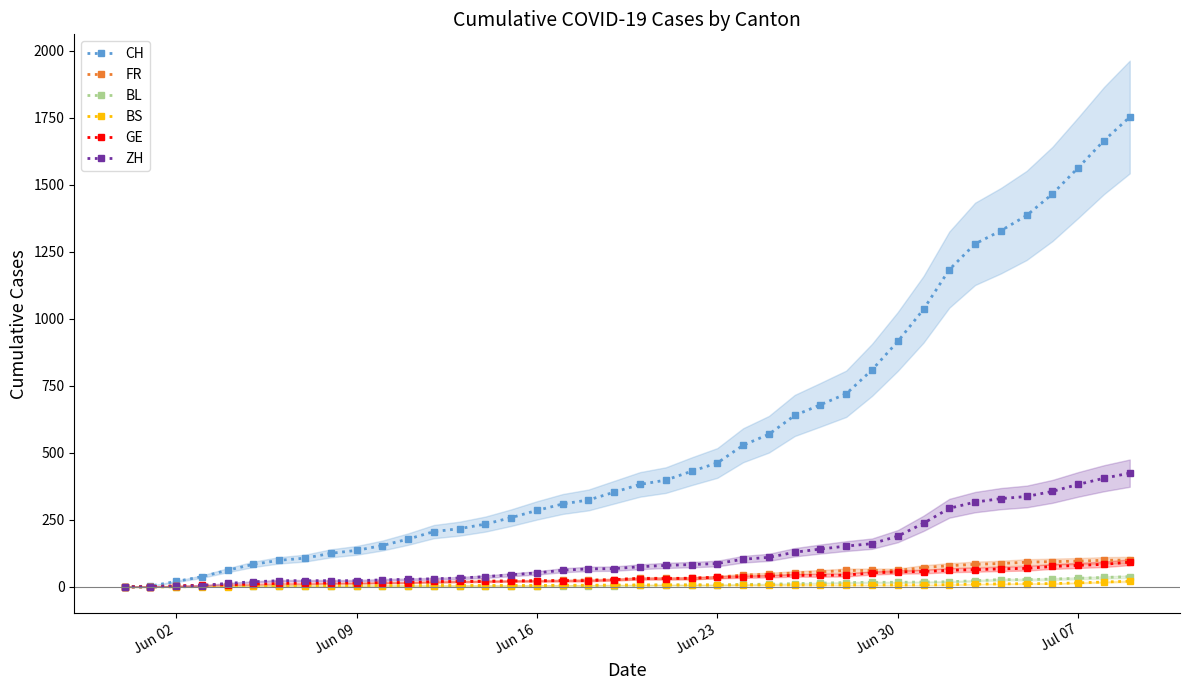

True or false: BS has more than 1 points higher than both neighbors.

False